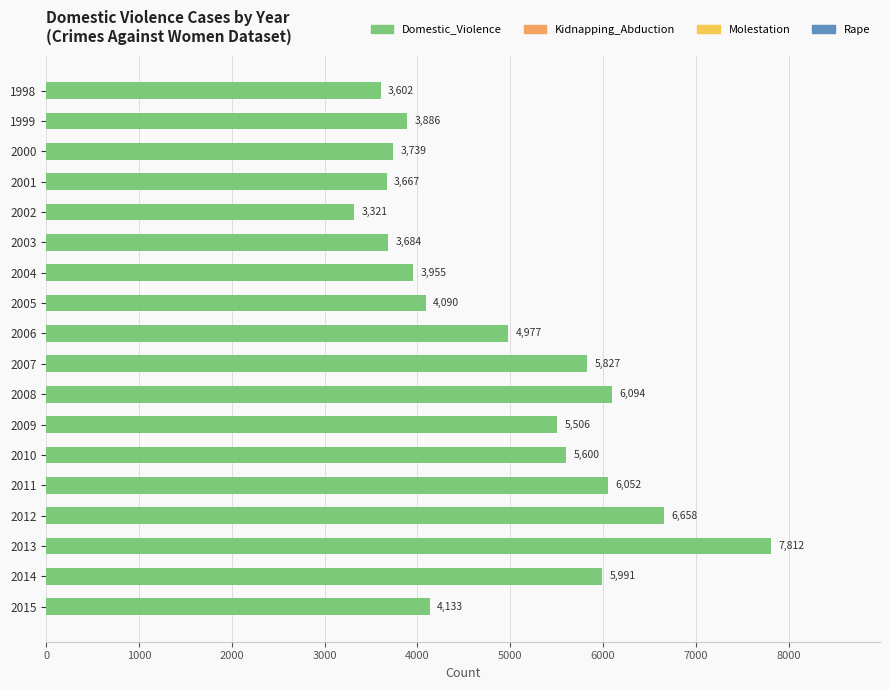

Rank the categories by value from lowest to highest.

2002, 1998, 2001, 2003, 2000, 1999, 2004, 2005, 2015, 2006, 2009, 2010, 2007, 2014, 2011, 2008, 2012, 2013